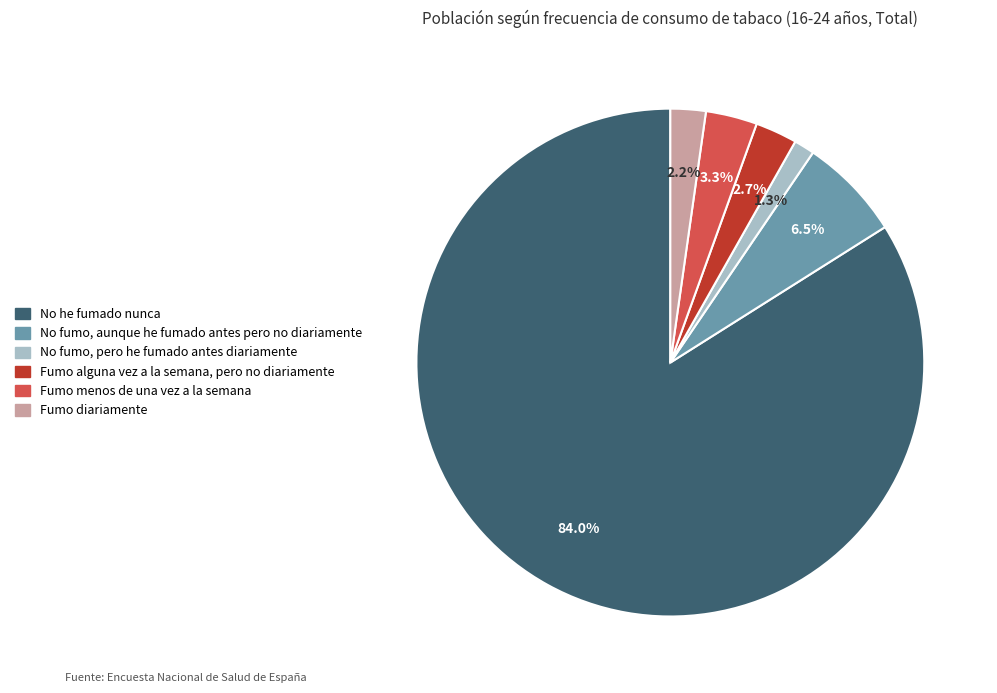

How many slices are in this pie chart?

6